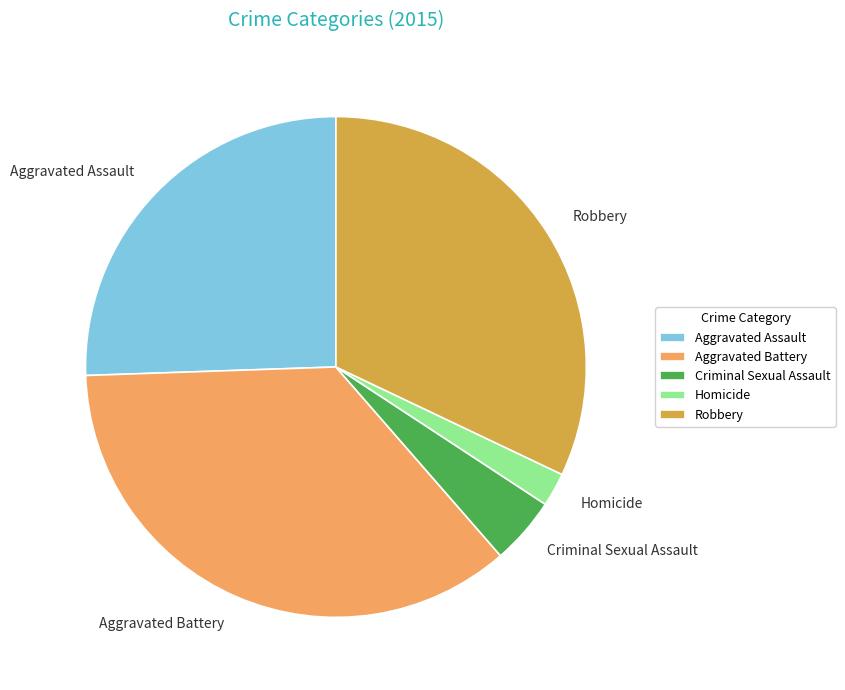

Which has a higher value, Aggravated Battery or Robbery?

Aggravated Battery